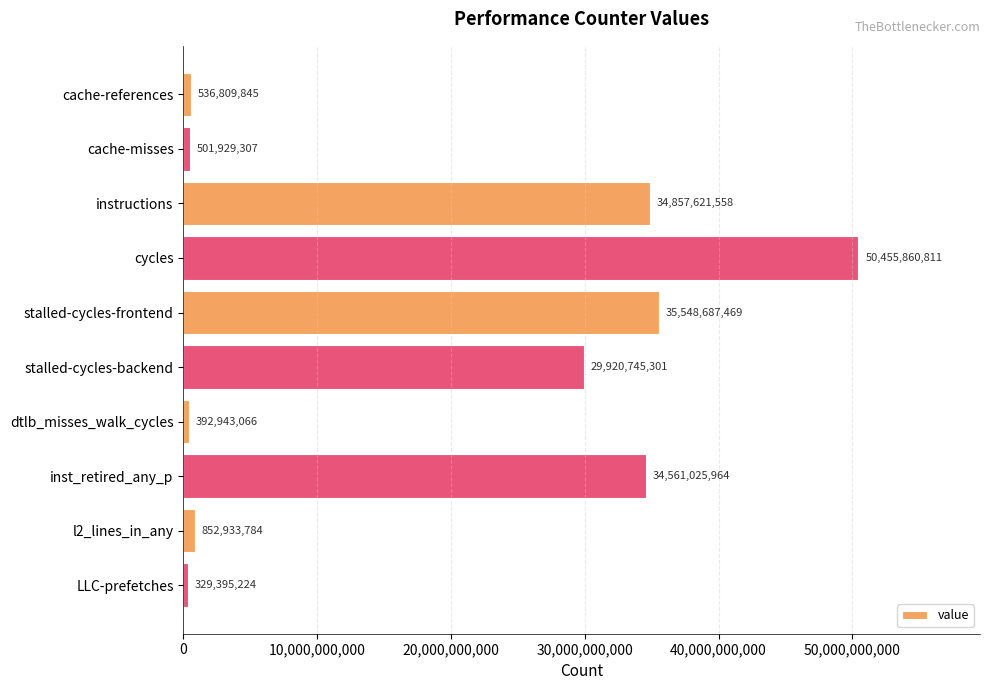

Is it true that the value at stalled-cycles-backend is 29920745301?

True